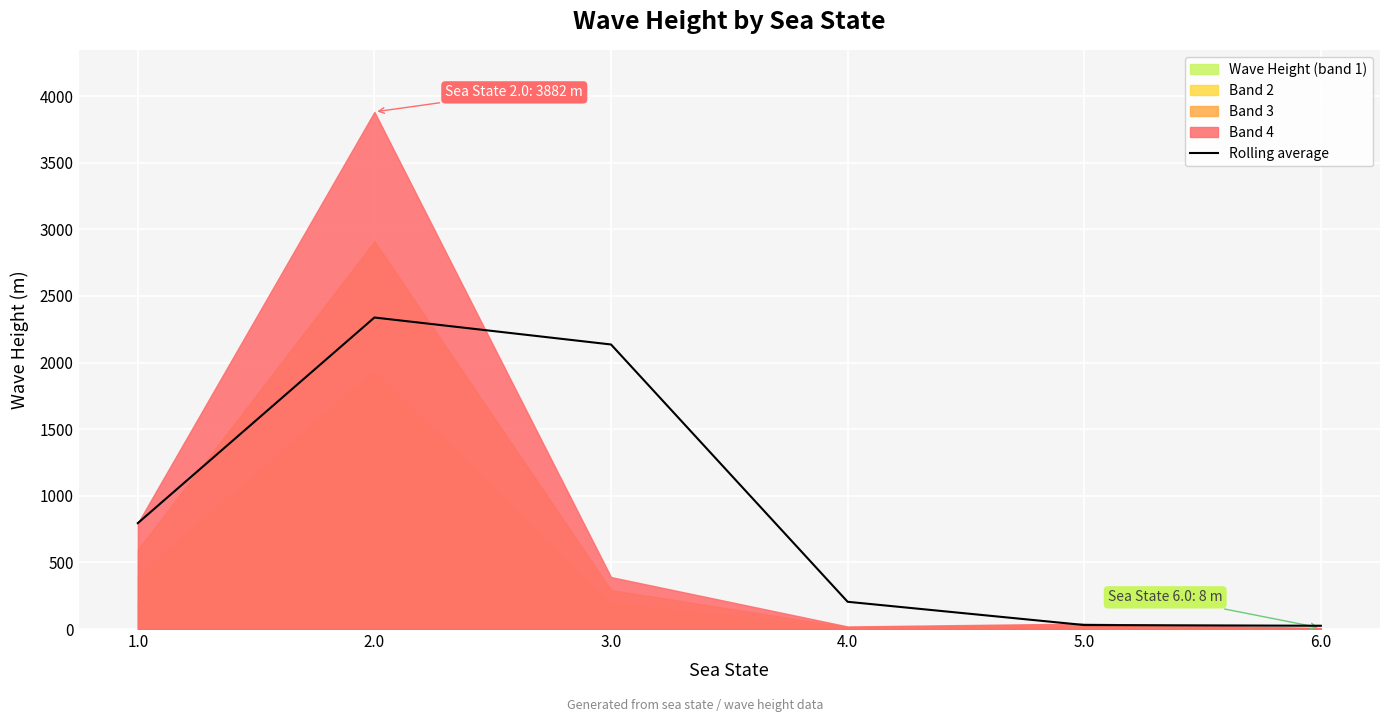

What is the value of the 2nd point from the left?

2338.5